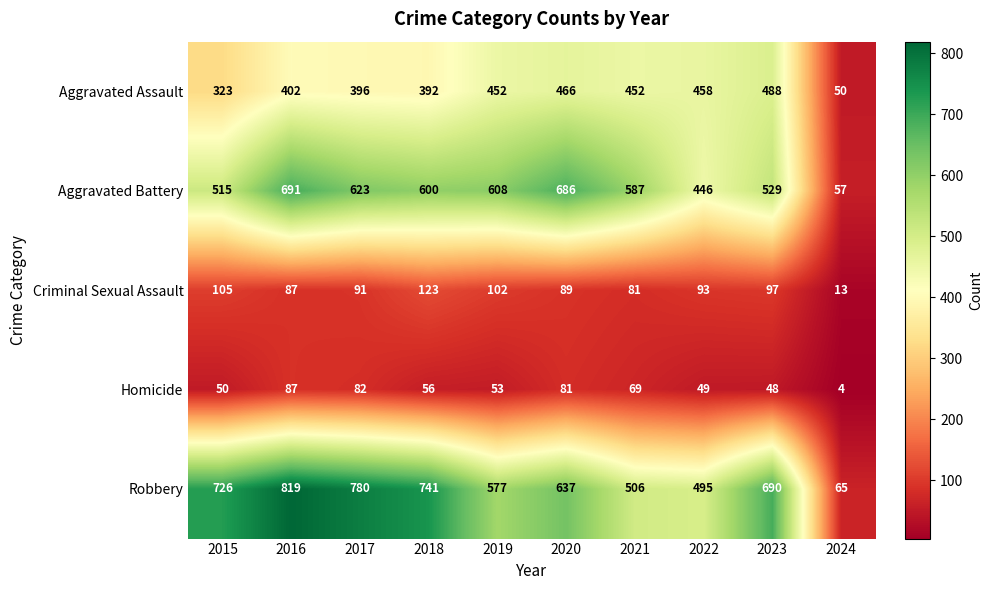

What is the difference between the maximum and second lowest values in the Criminal Sexual Assault series?

42